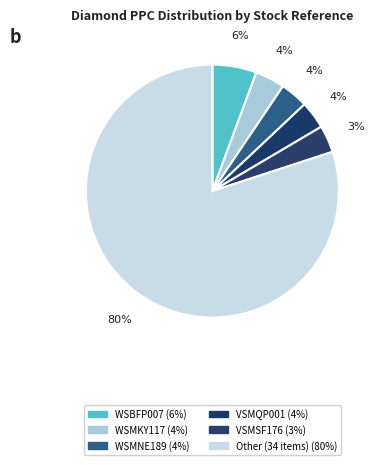

How many segments does this pie chart have?

6